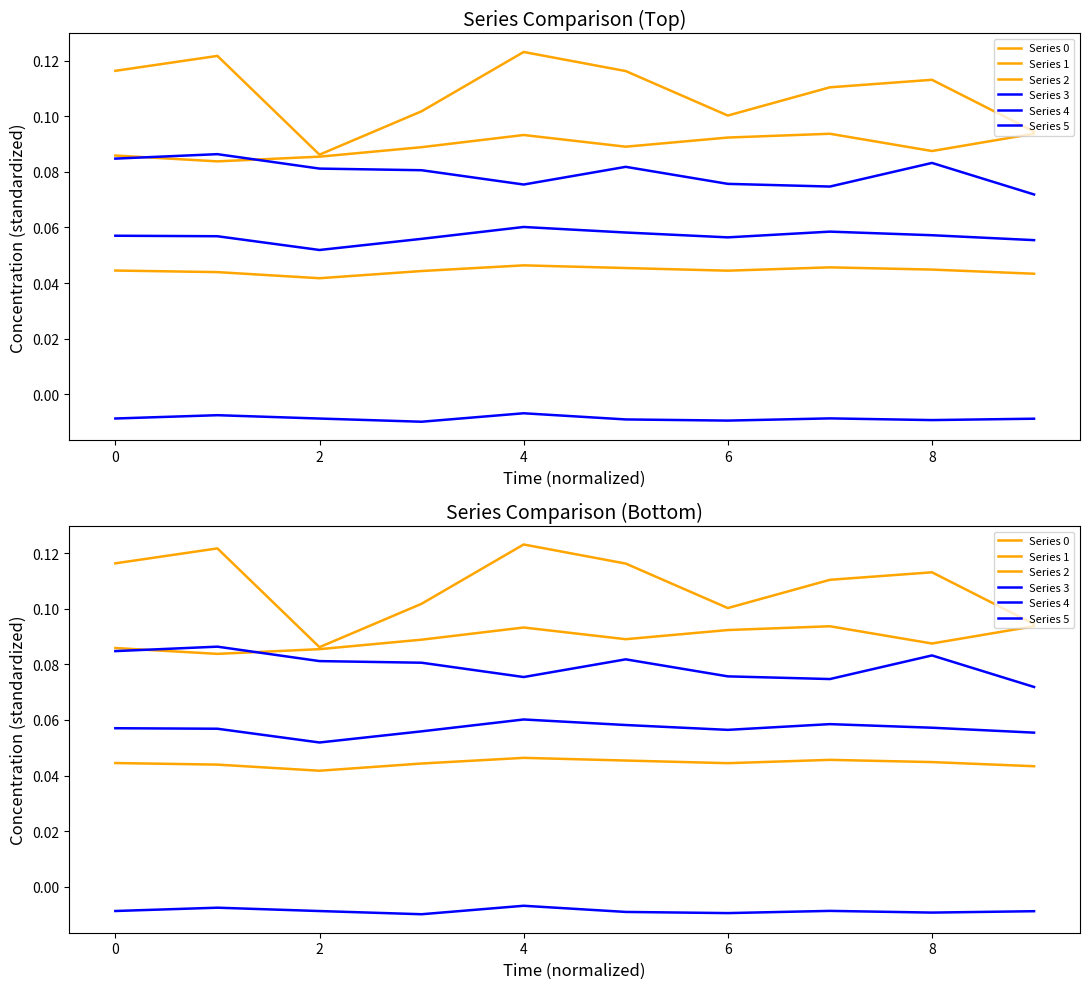

True or false: Series 5 and Series 2 intersect in this chart.

False